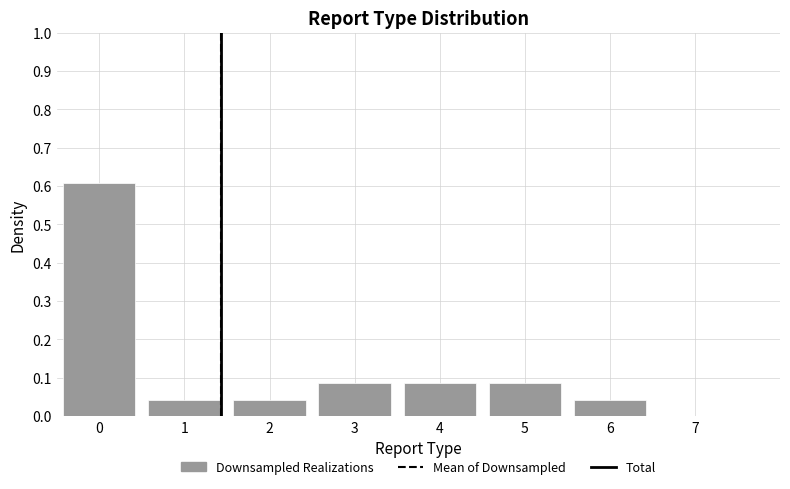

What is the sum of the values at 0 and 1?

0.7